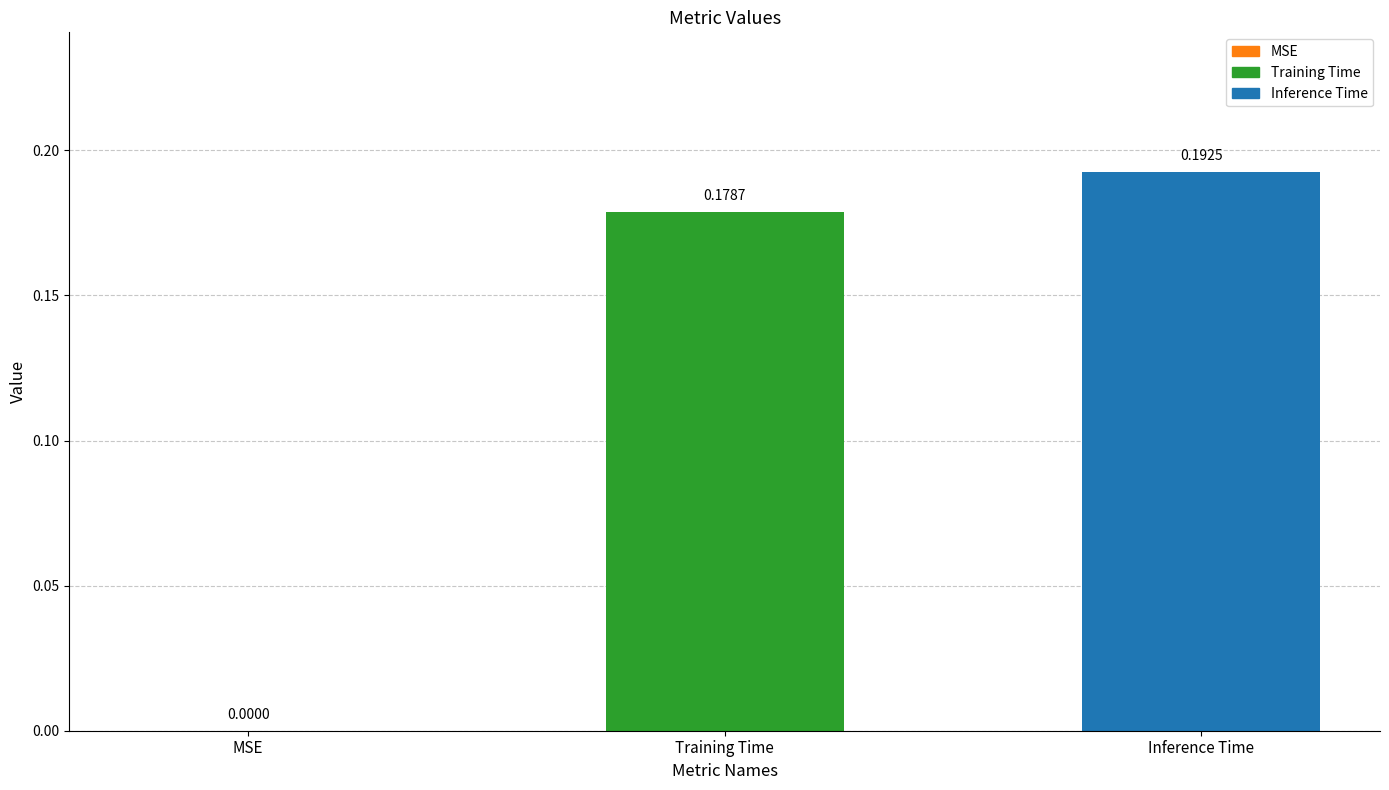

Which label corresponds to the largest value in the chart?

Inference Time